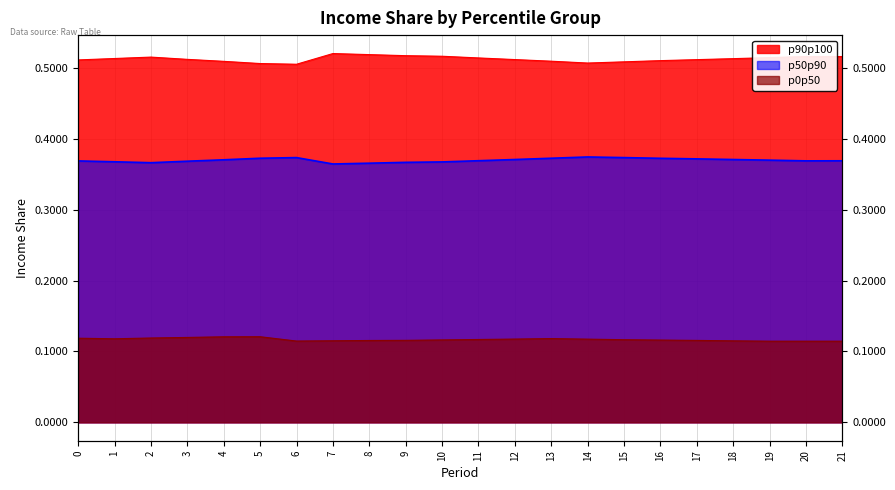

Which series has the largest range (max minus min)?

p90p100